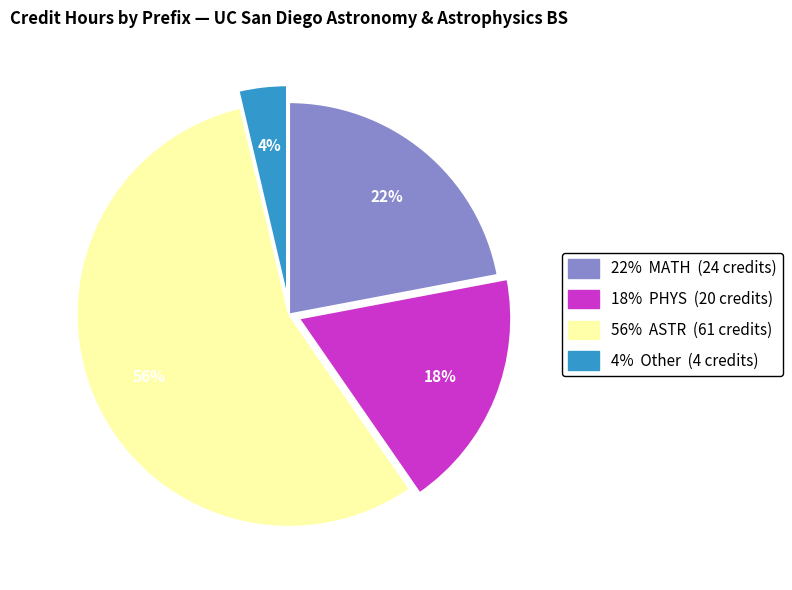

Does any single category account for the majority?

Yes